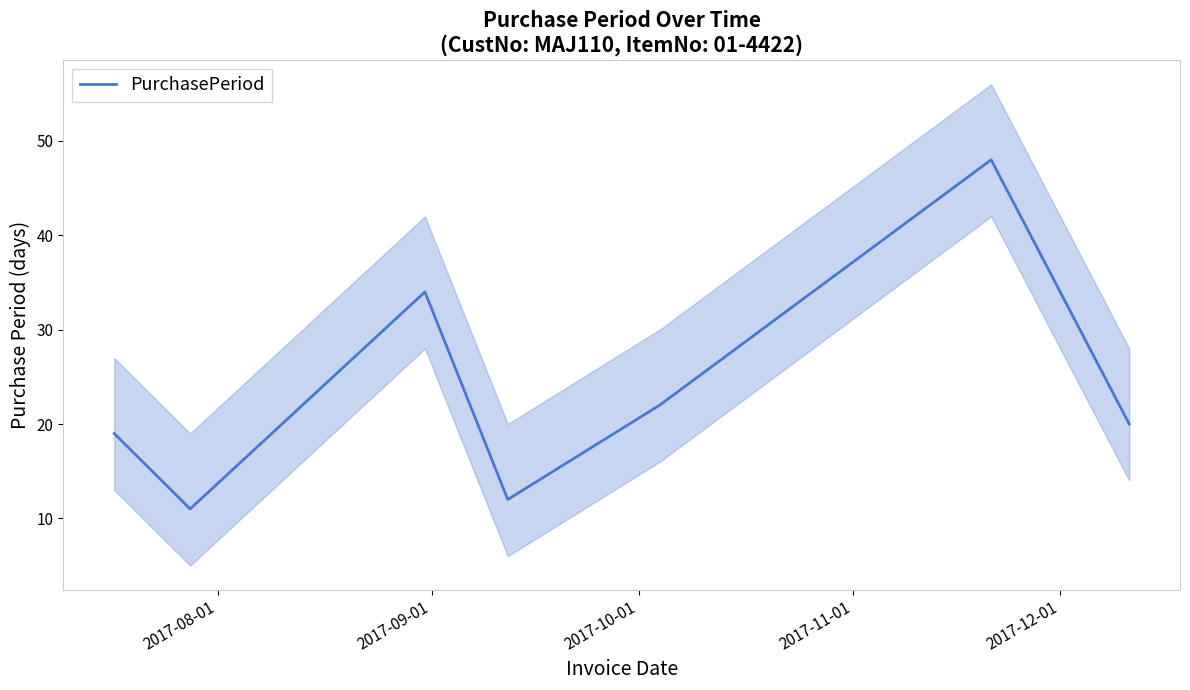

What is the lowest value of the PurchasePeriod series?

11